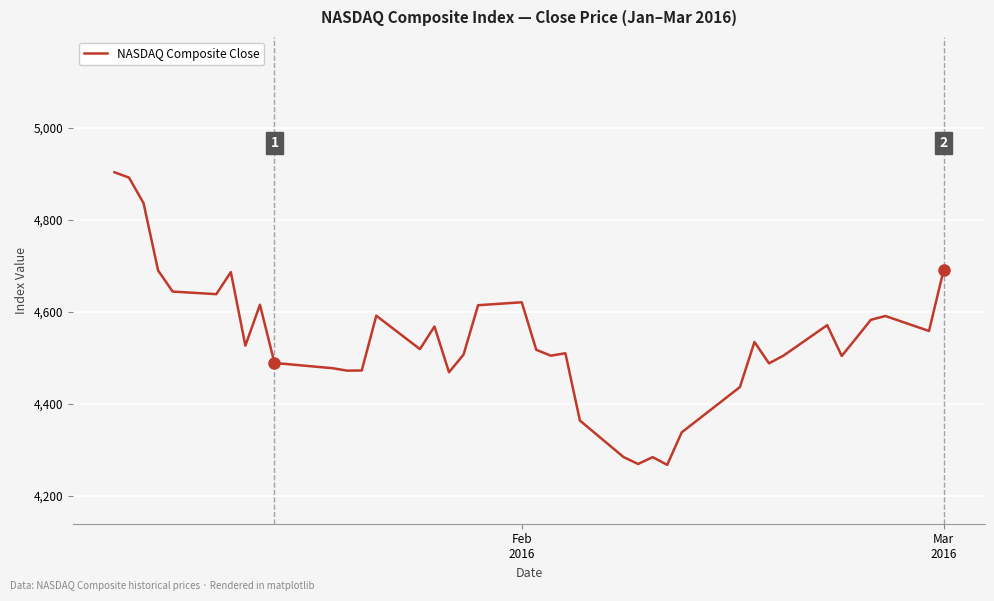

What is the maximum value shown in the chart?

4903.1